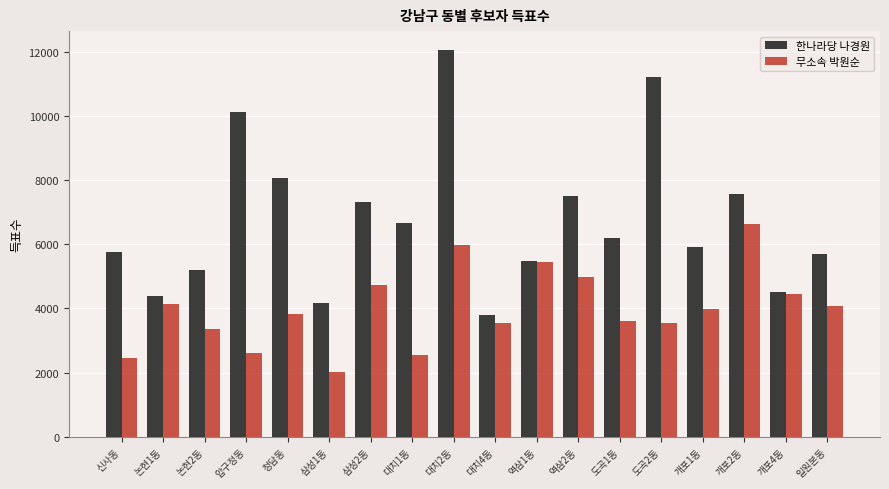

Rank the series by their average value, from highest to lowest.

한나라당 나경원, 무소속 박원순